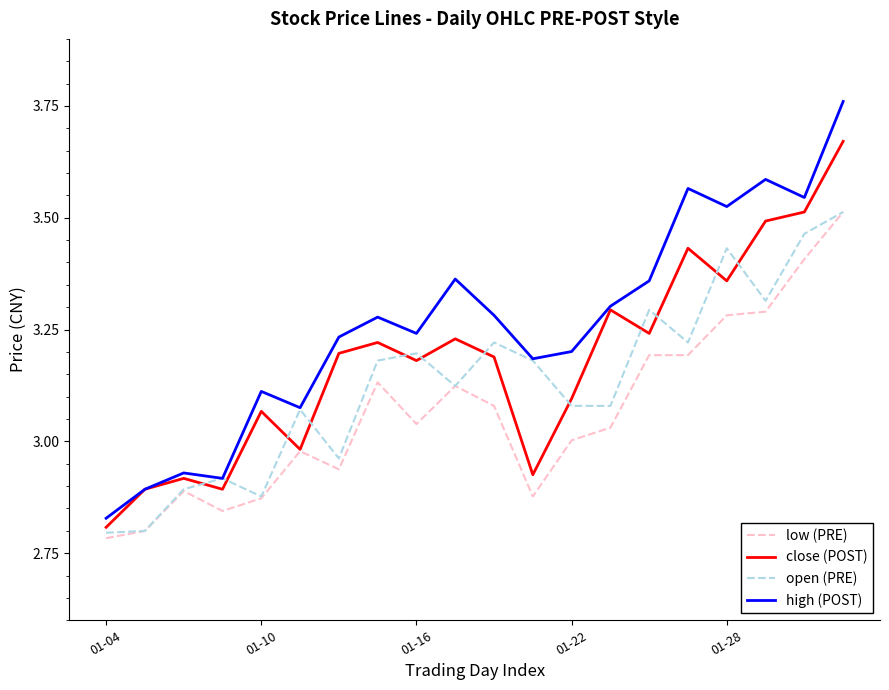

List the series in order of their overall mean, lowest first.

low (PRE), open (PRE), close (POST), high (POST)